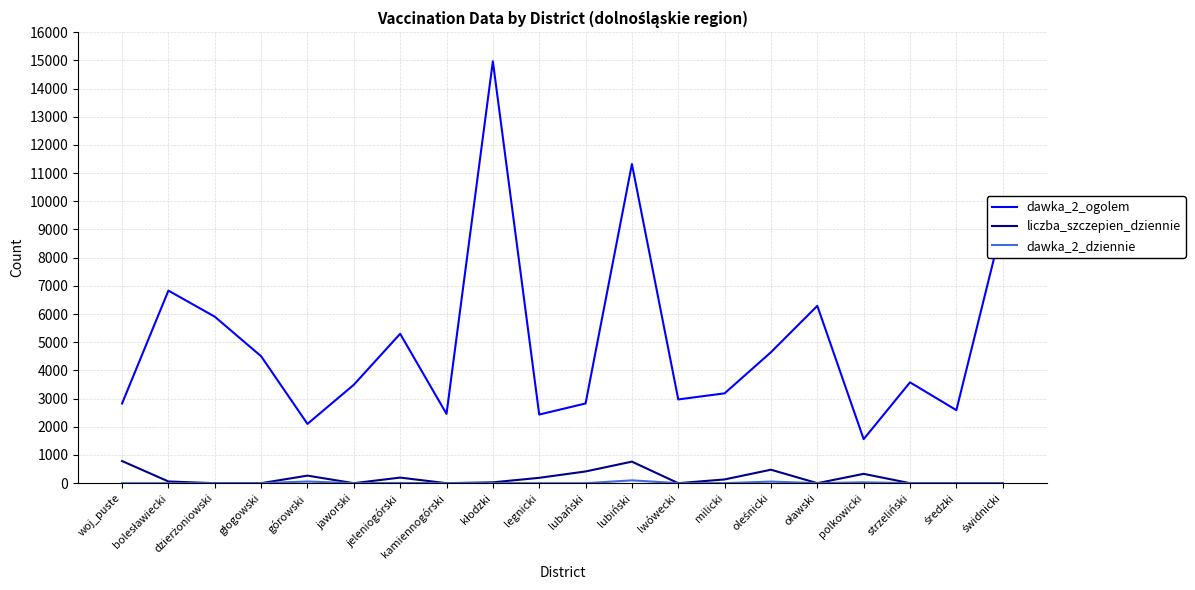

Which series has the largest range (max minus min)?

dawka_2_ogolem